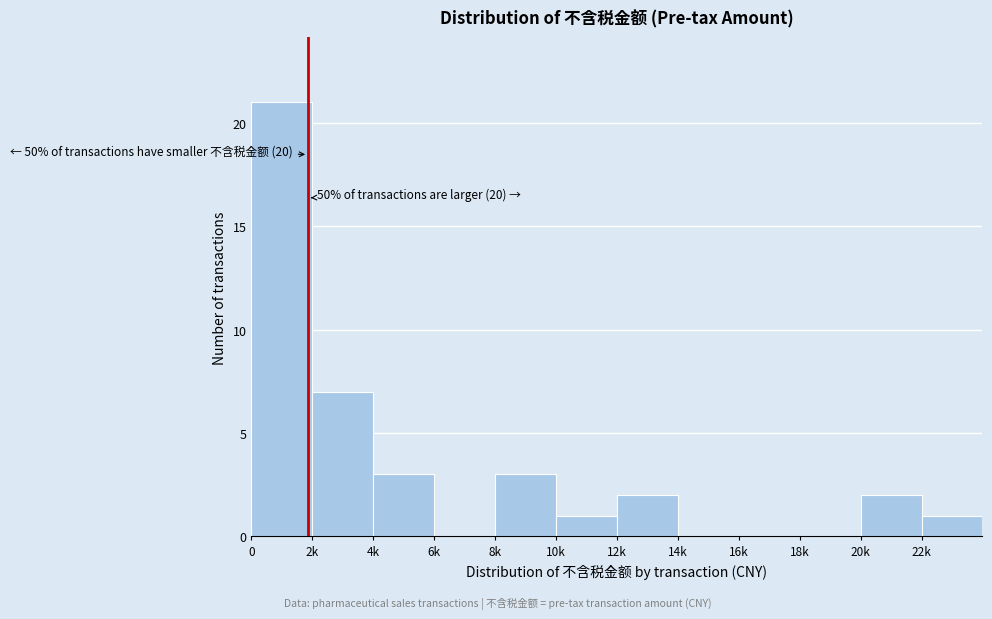

Reading left to right, extract all data points from this chart.

0=21	2k=7	4k=3	6k=0	8k=3	10k=1	12k=2	14k=0	16k=0	18k=0	20k=2	22k=1